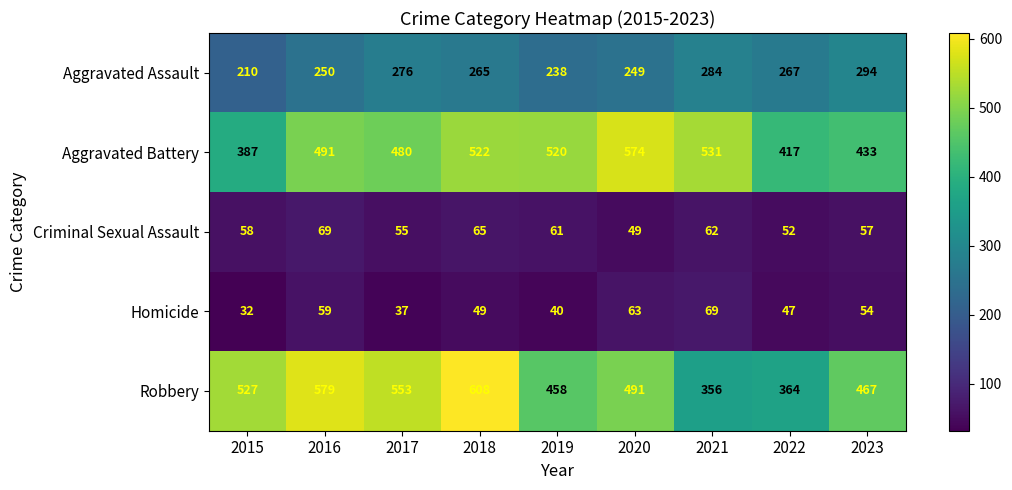

At how many categories does at least one series exceed 446?

8